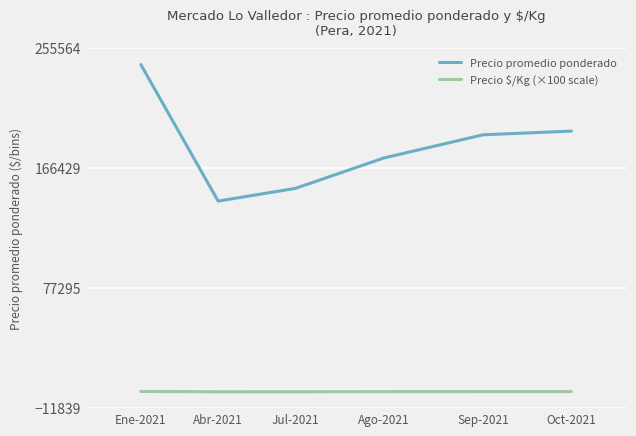

True or false: Precio promedio ponderado and Precio $/Kg (×100 scale) intersect in this chart.

False